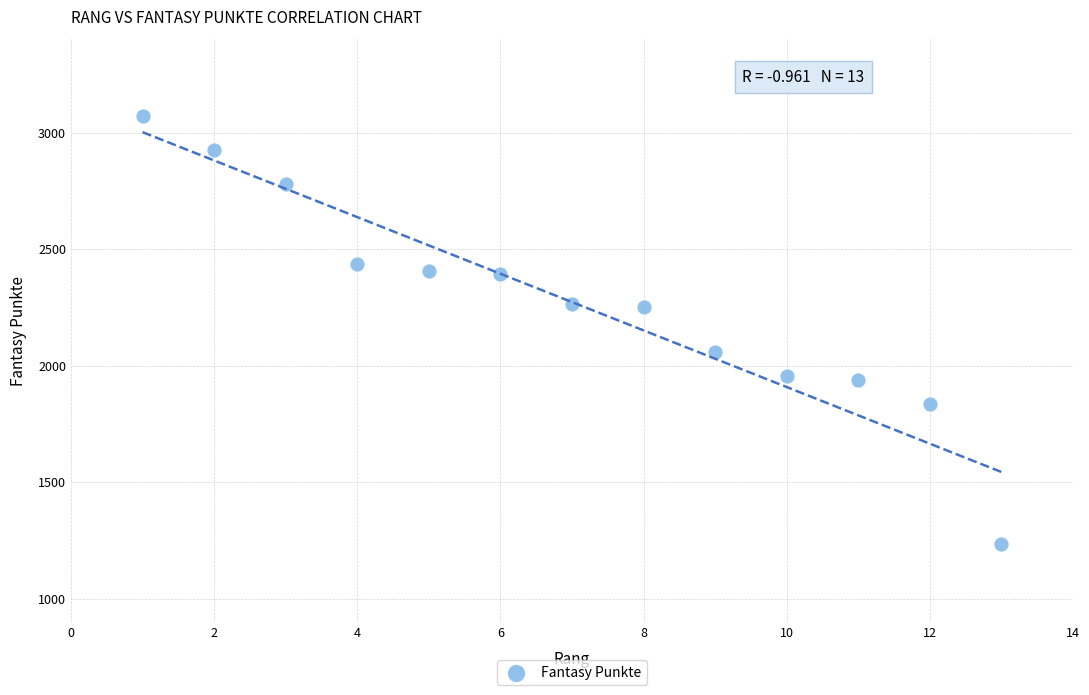

What is the range of X values (max minus min)?

12